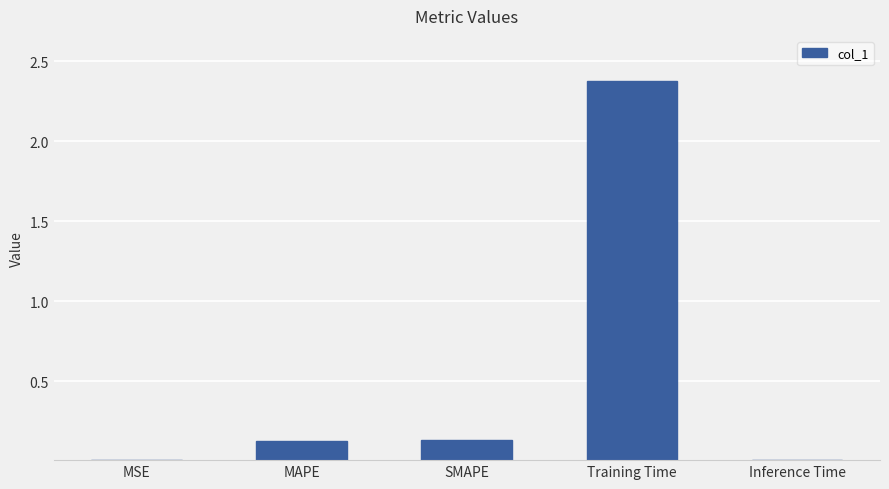

What is the change in value from SMAPE to Inference Time?

-0.1